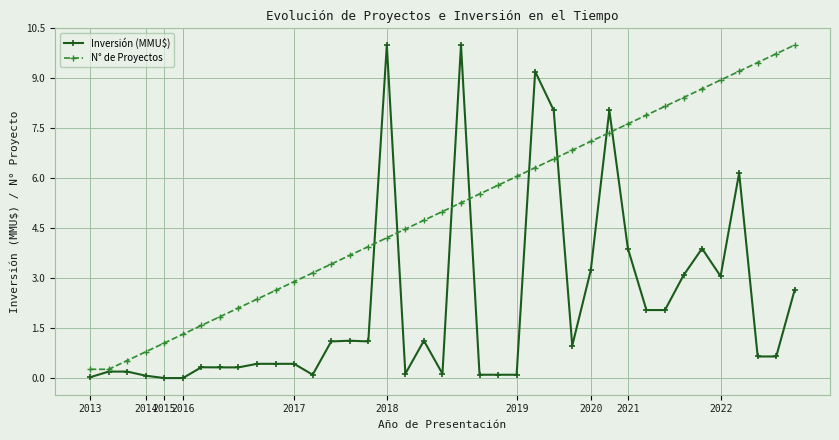

Which series has the largest total across all categories?

N° de Proyectos